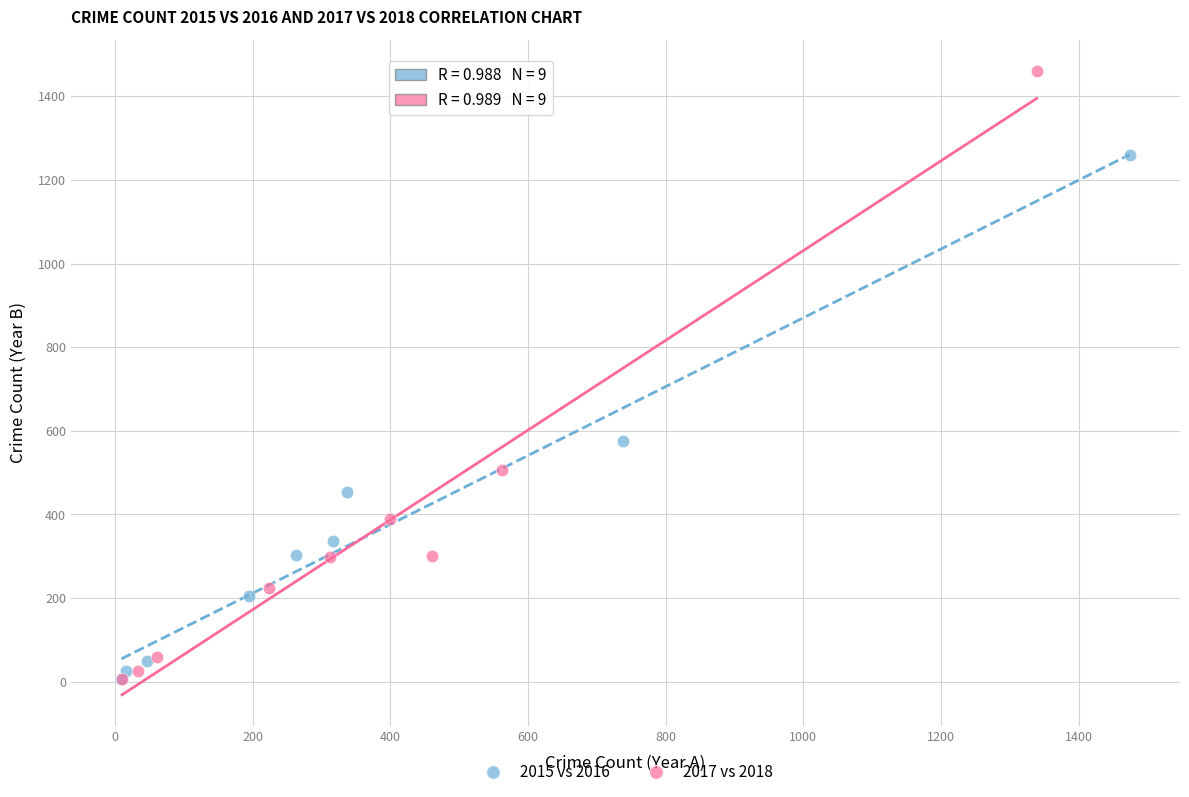

Which series has the widest spread of Y values?

2017 vs 2018